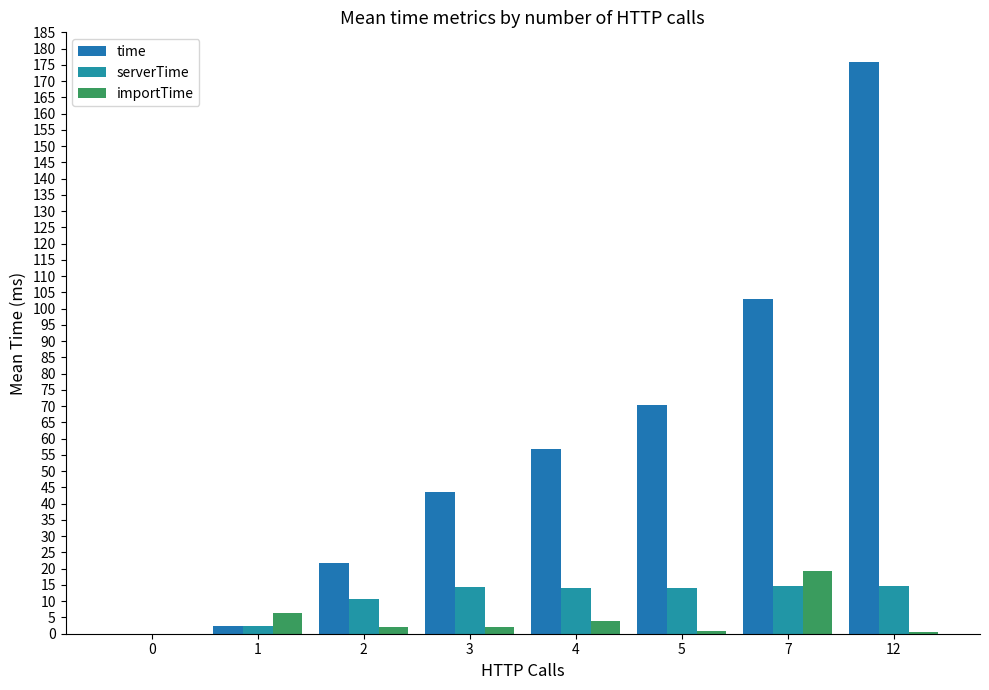

Is it true that time equals 176.0 at 12?

True